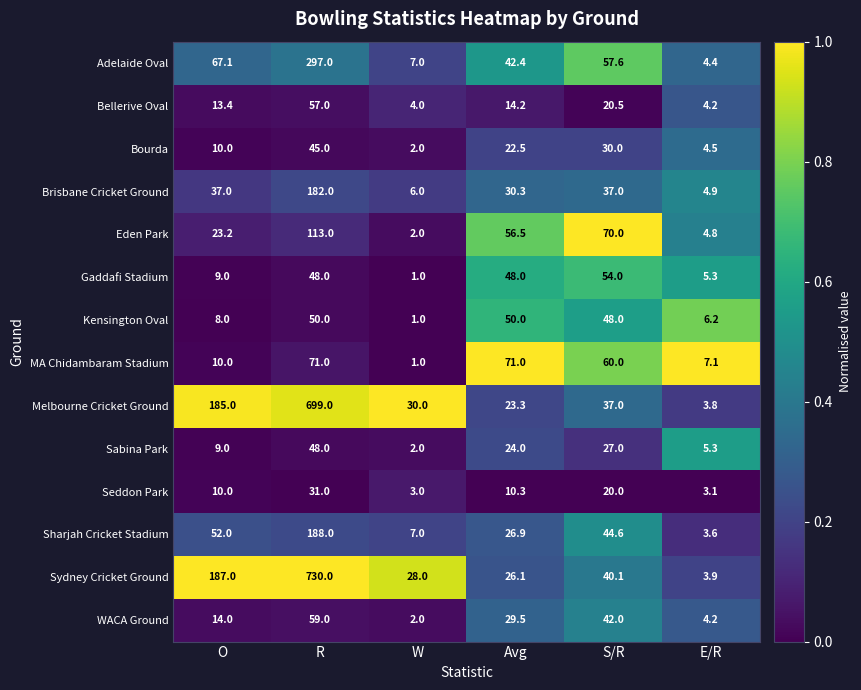

At which label does Sydney Cricket Ground reach its minimum?

E/R